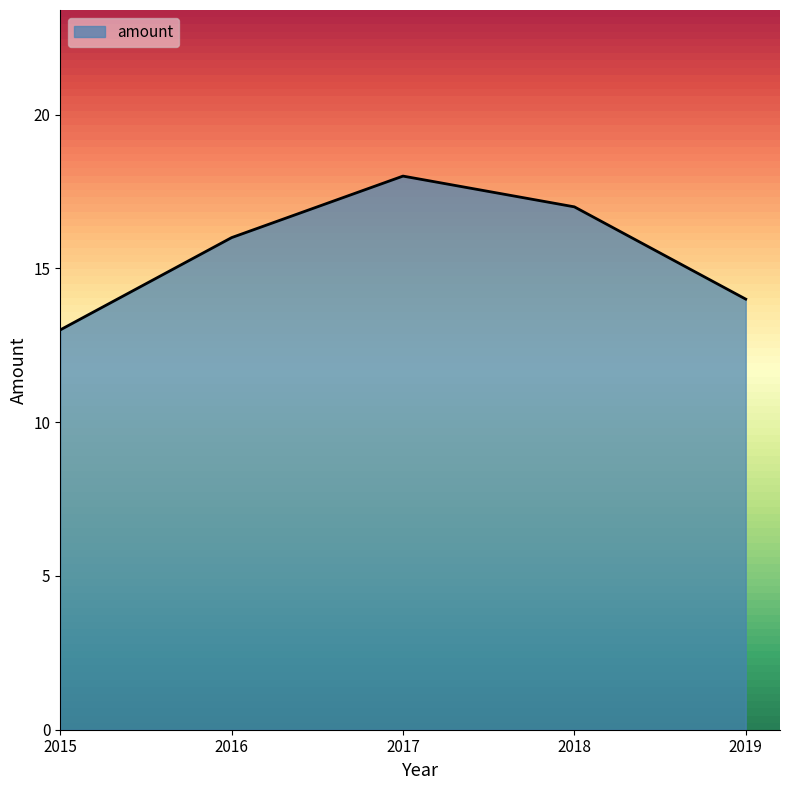

Which has a higher value, 2015 or 2019?

2019